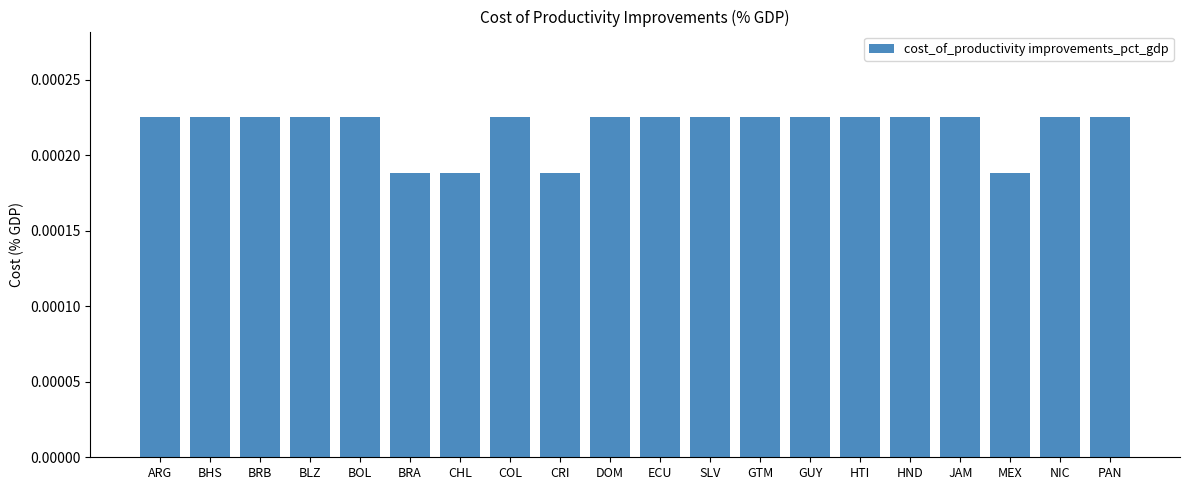

What is the label of the 8th bar from the left?

COL